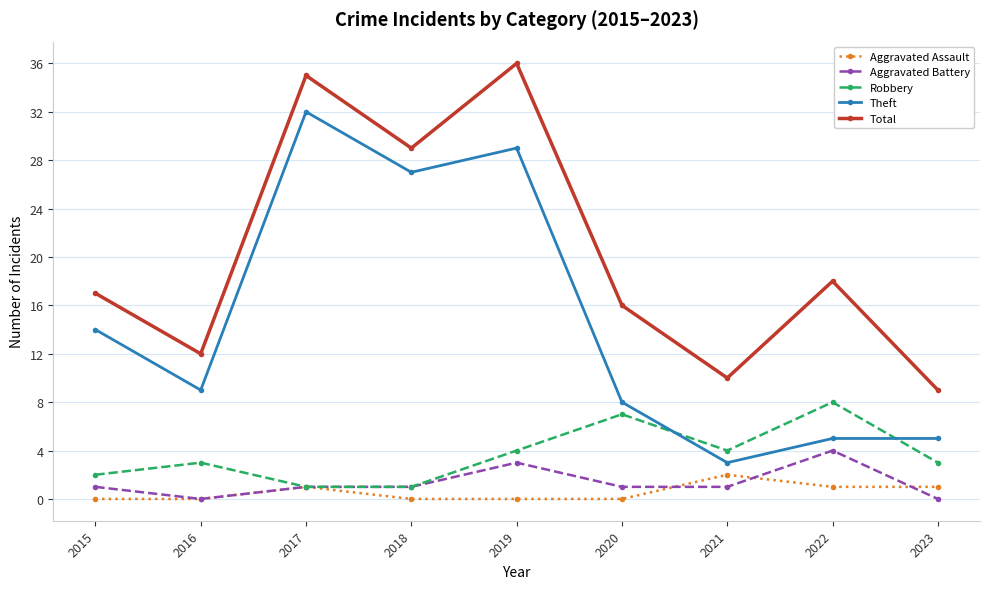

At how many categories does at least one series exceed 4?

9